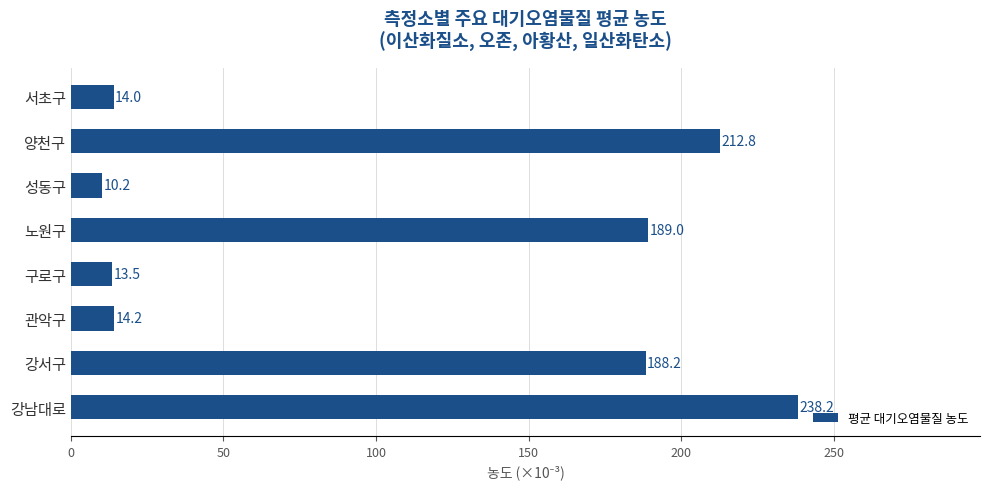

At which category does the chart reach its minimum across all series?

성동구